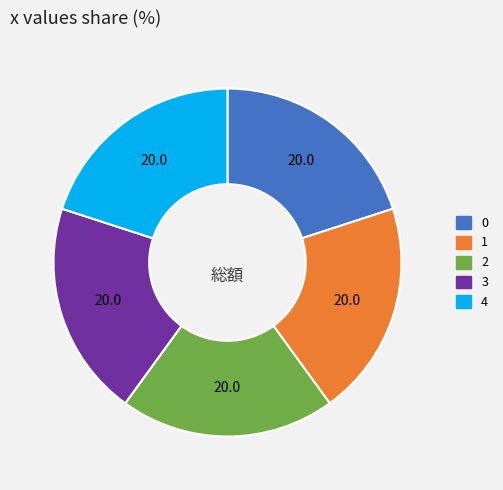

Does 2 account for over 50% of the chart?

No